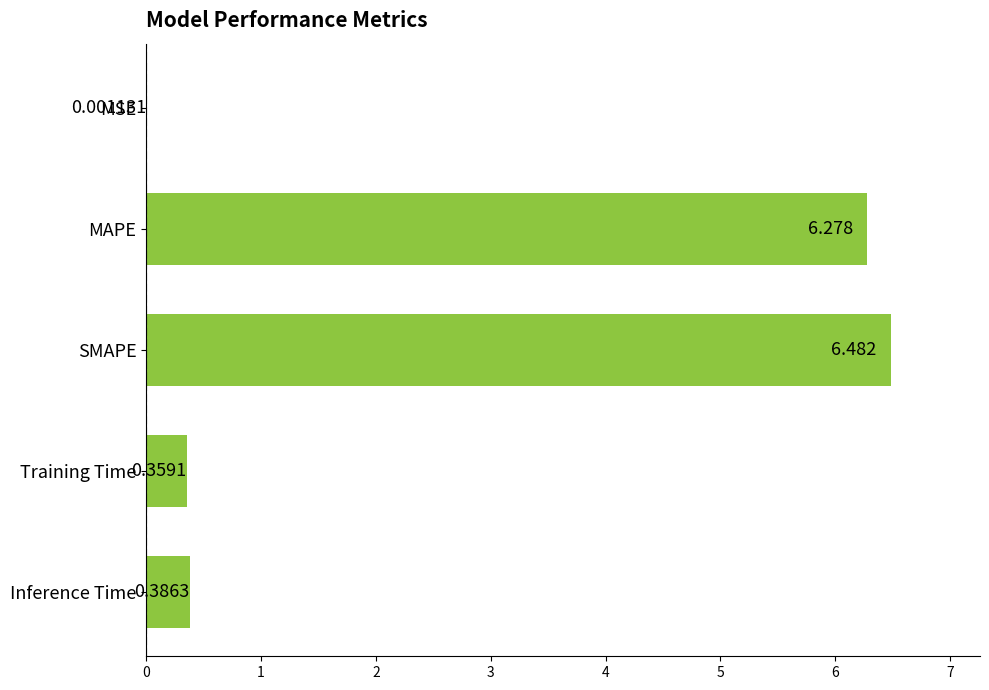

Which label corresponds to the largest value in the chart?

SMAPE